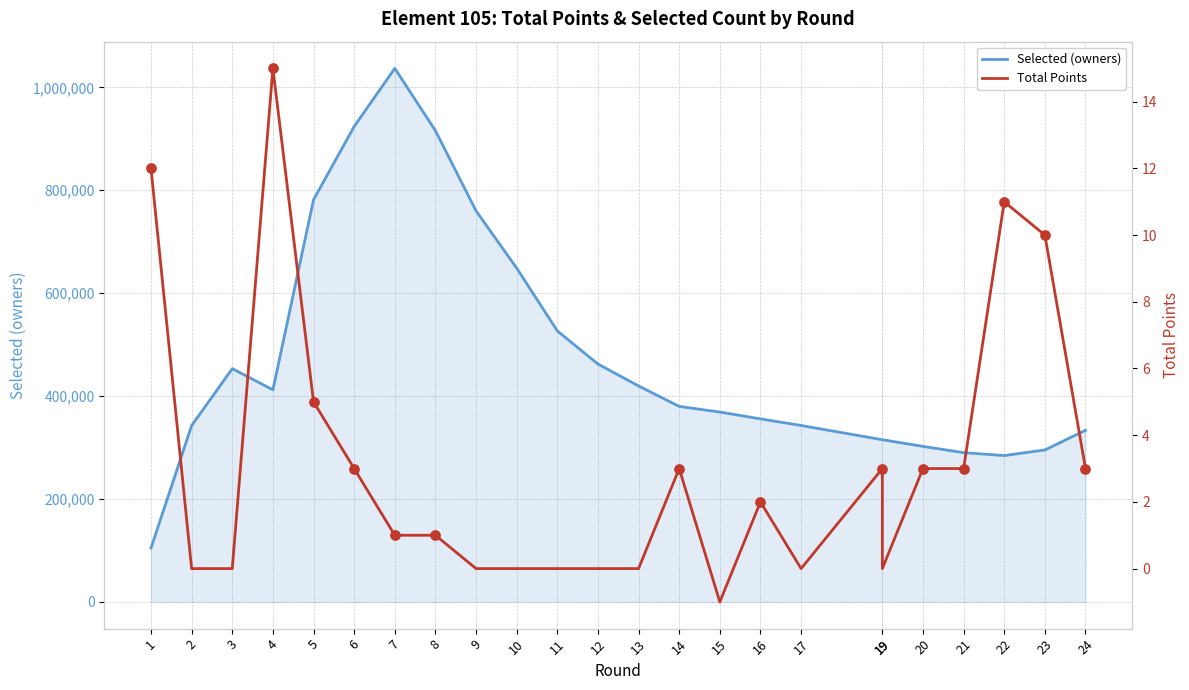

What is the total value across all series at 19?

315254